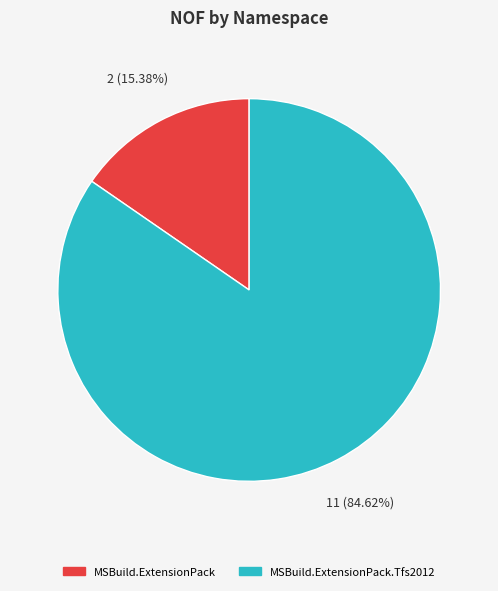

To the nearest percent, what portion does MSBuild.ExtensionPack.Tfs2012 represent?

85%